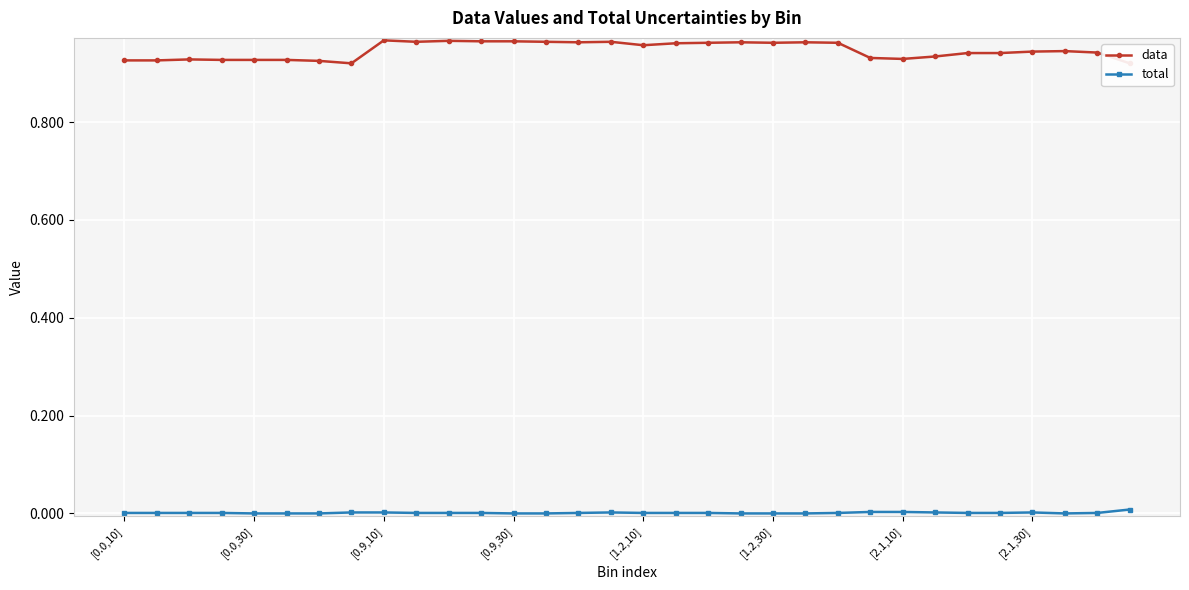

How many data values are between 0 and 1?

32